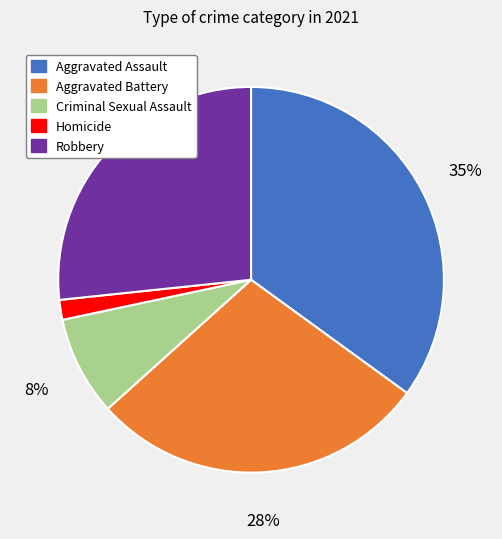

Which category has the smallest portion of the pie?

Homicide